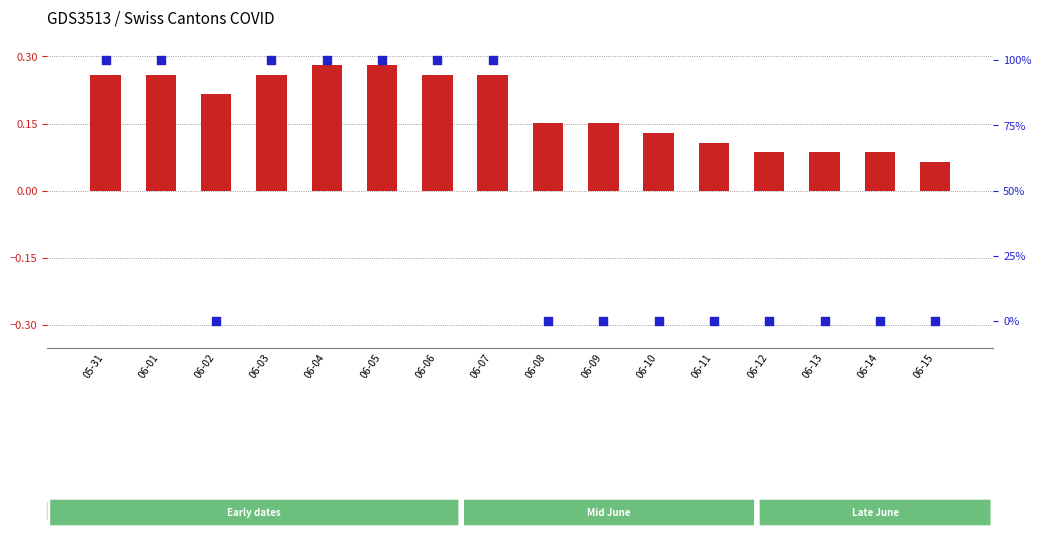

Which series has the widest spread of Y values?

ZH (percentile)